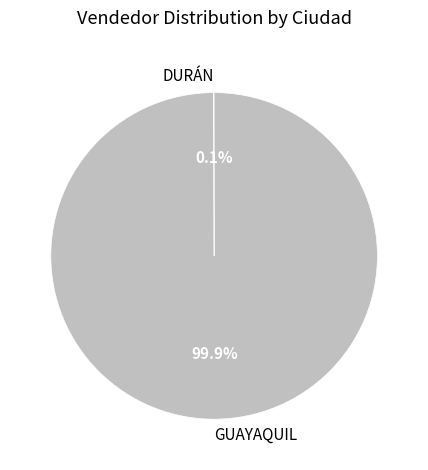

What portion of the pie excludes GUAYAQUIL?

0.1%